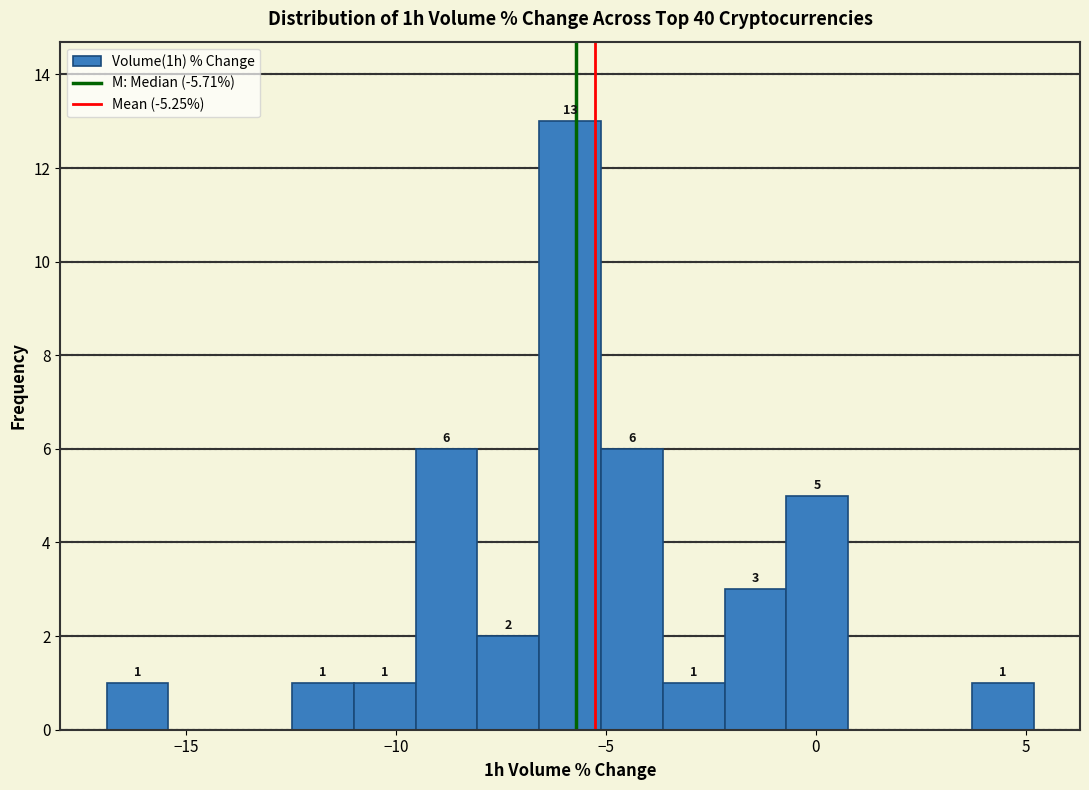

Around what value on the x-axis is the tallest bar? Give the approximate position of its centre, as read against the axis.

-6.0